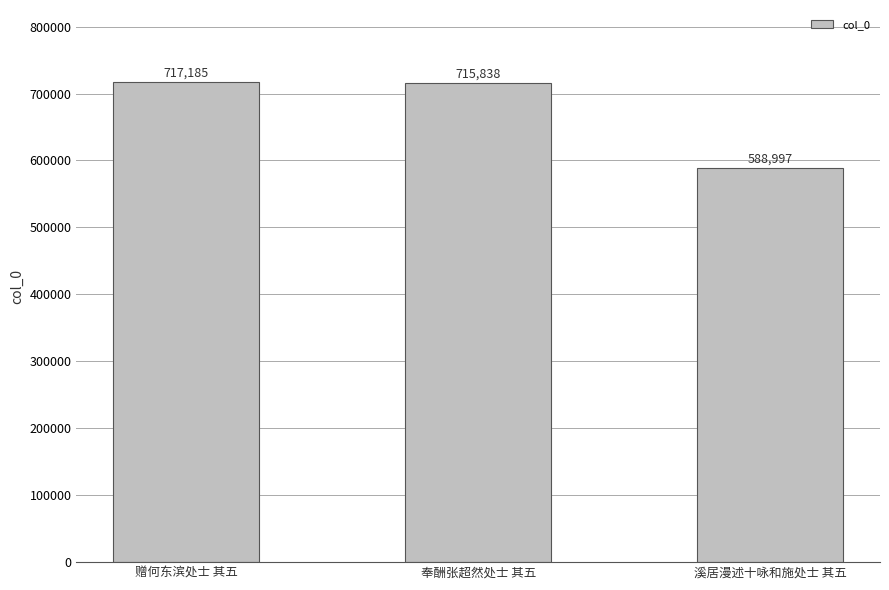

How many data points are less than 715838?

1